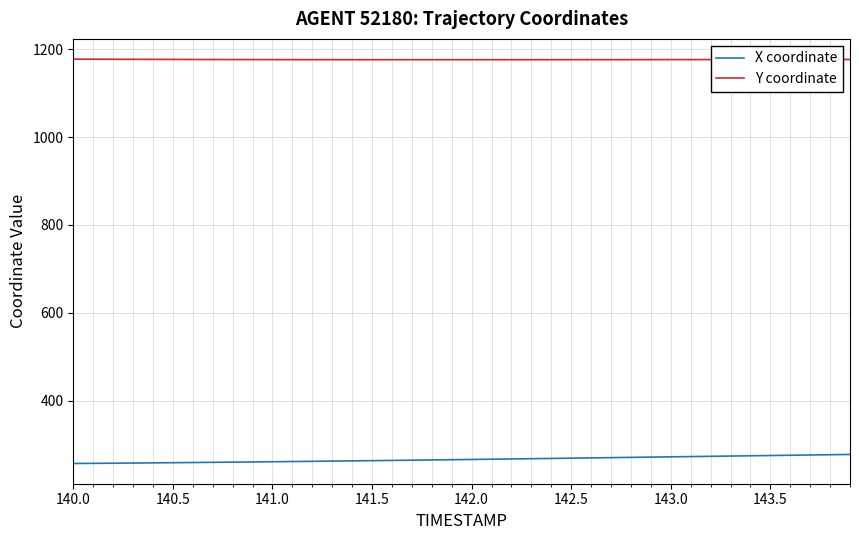

What is the lowest value of the X coordinate series?

256.9